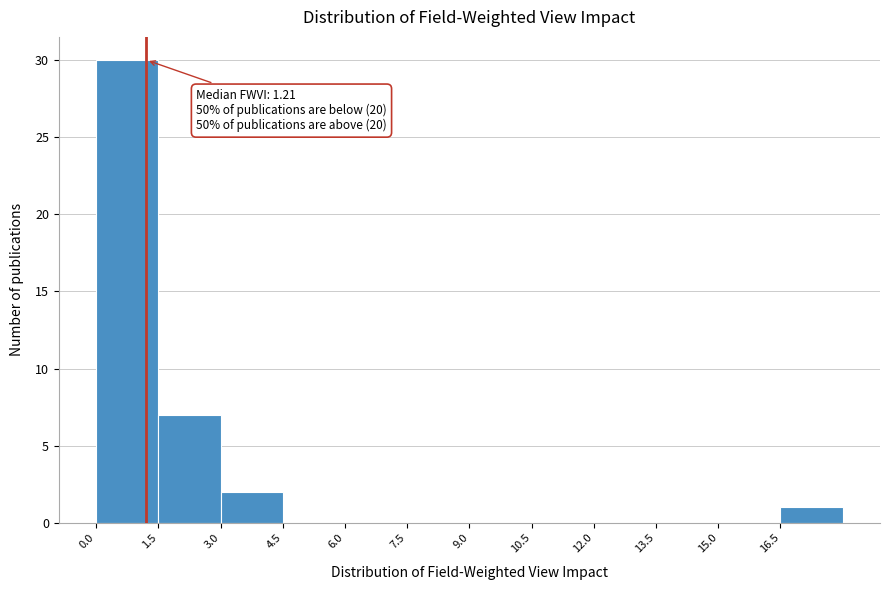

Which range on the x-axis has the tallest bar?

0.0 to 1.5